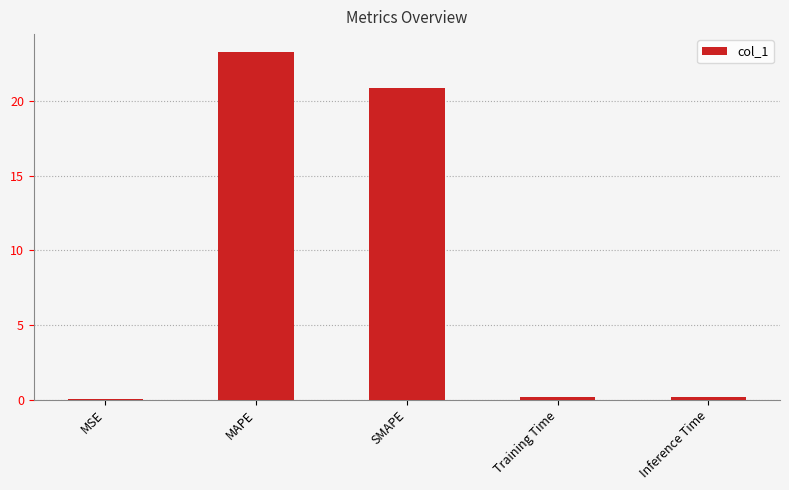

Does the chart contain stacked bars?

No